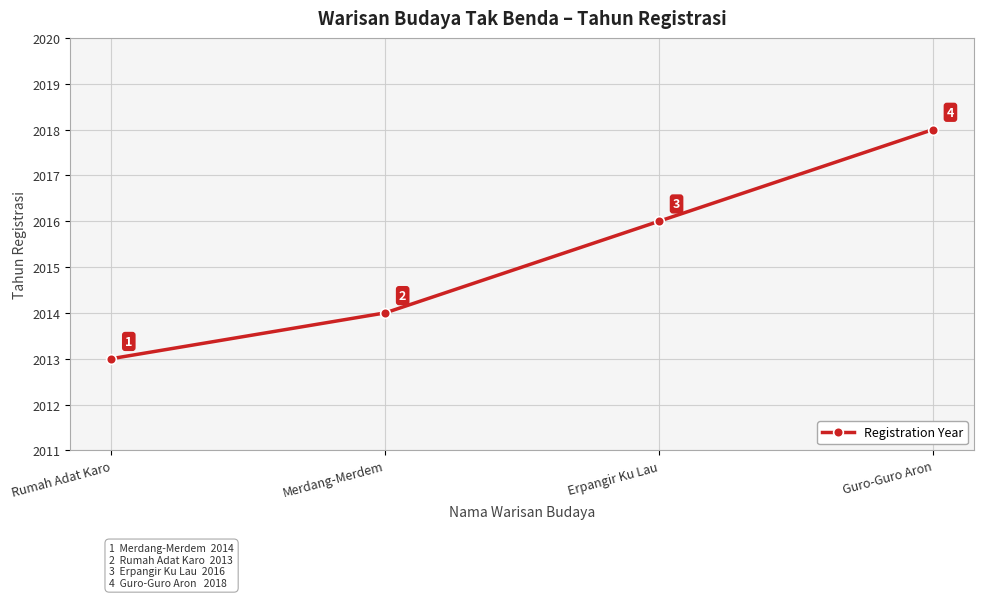

What is the difference between the values at Merdang-Merdem and Guro-Guro Aron?

4